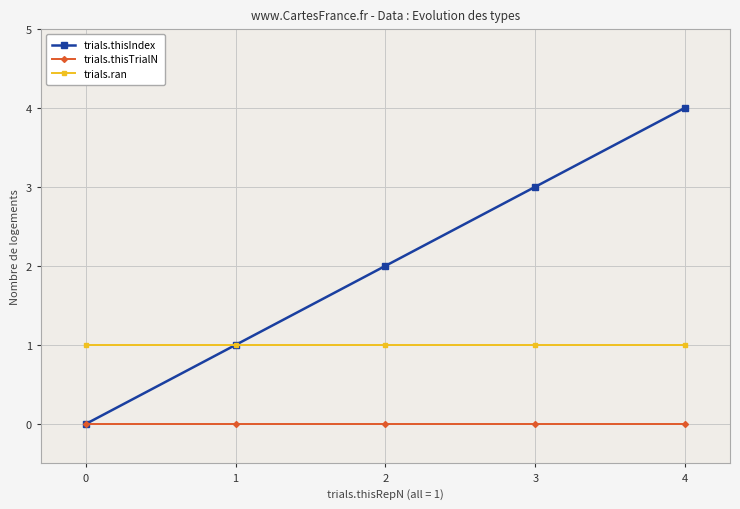

What is the value of the trials.ran point at the 3rd from the left?

1